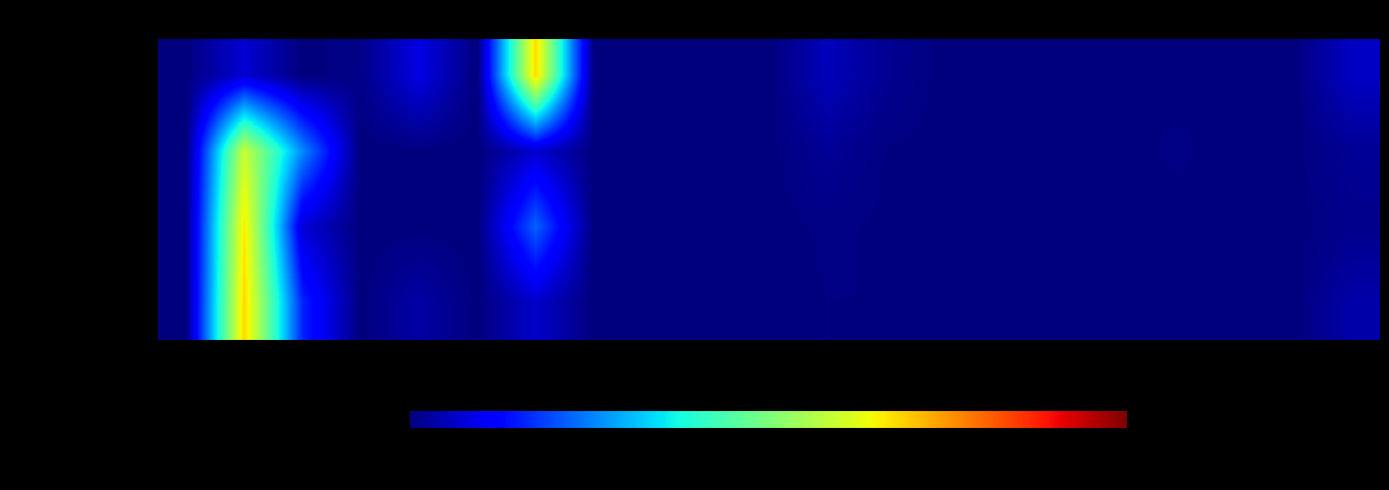

Reading right to left, what are all the values shown in this chart?

joey-lu-49400-186537: car=0.1	chair=0.0	curtain=0.0	plant=0.0	mountain=0.0	table=0.0	door=0.0	earth=0.0	person=0.0	sidewalk=0.1	cabinet=0.0	grass=0.0	windowpane=0.0	bed=0.0	road=0.7	ceiling=0.0	tree=0.1	floor=0.0	sky=0.0	building=0.1	wall=0.0
els-life-of-pix-8155: car=0.0	chair=0.0	curtain=0.0	plant=0.0	mountain=0.0	table=0.0	door=0.0	earth=0.0	person=0.0	sidewalk=0.0	cabinet=0.0	grass=0.0	windowpane=0.0	bed=0.0	road=0.1	ceiling=0.0	tree=0.0	floor=0.0	sky=0.3	building=0.6	wall=0.0
s-rickyrecap-1563256: car=0.0	chair=0.0	curtain=0.0	plant=0.0	mountain=0.0	table=0.0	door=0.0	earth=0.0	person=0.0	sidewalk=0.0	cabinet=0.0	grass=0.0	windowpane=0.0	bed=0.0	road=0.2	ceiling=0.0	tree=0.0	floor=0.0	sky=0.1	building=0.7	wall=0.0
tguycraig000-1525612: car=0.0	chair=0.0	curtain=0.0	plant=0.0	mountain=0.0	table=0.0	door=0.0	earth=0.0	person=0.0	sidewalk=0.0	cabinet=0.0	grass=0.0	windowpane=0.0	bed=0.0	road=0.1	ceiling=0.0	tree=0.0	floor=0.0	sky=0.2	building=0.7	wall=0.0